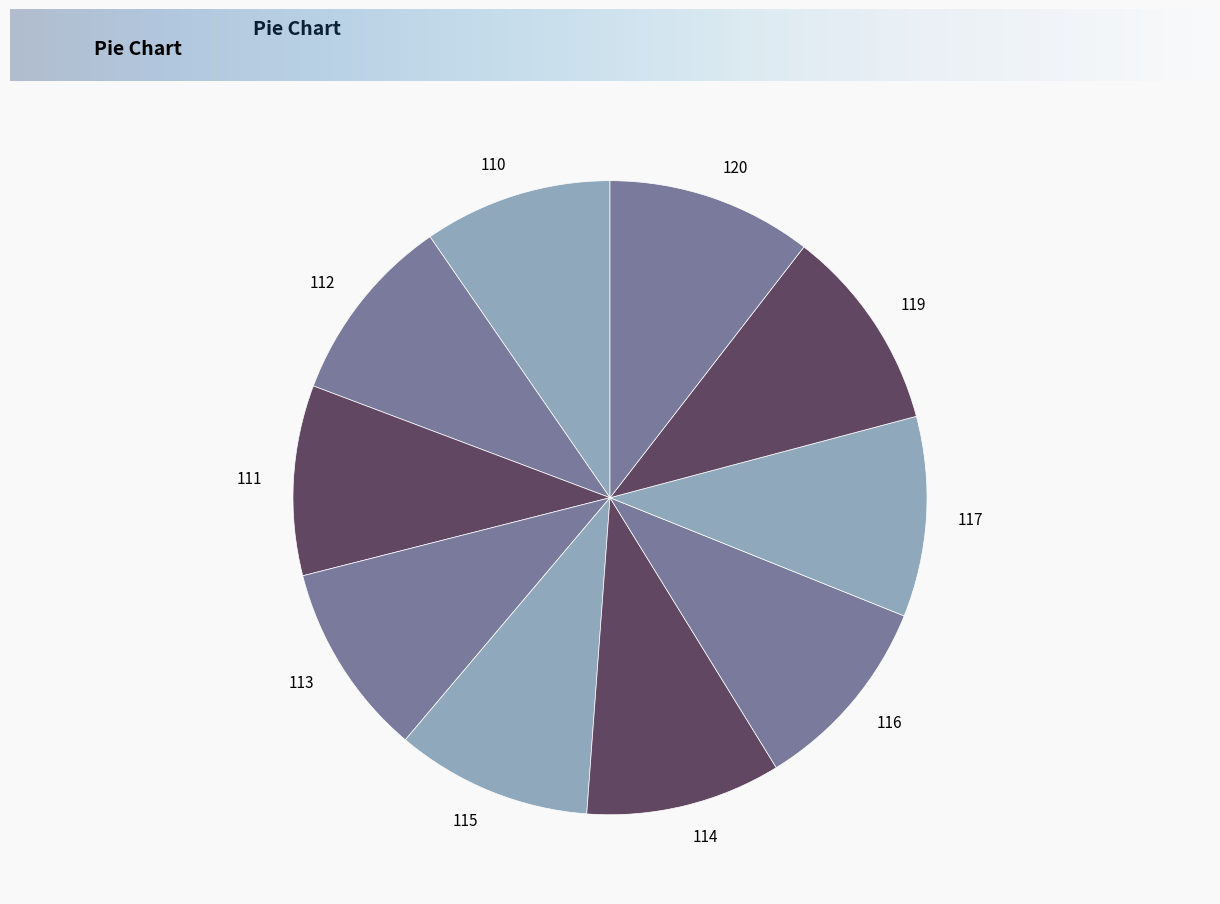

Is there a majority slice in this chart?

No